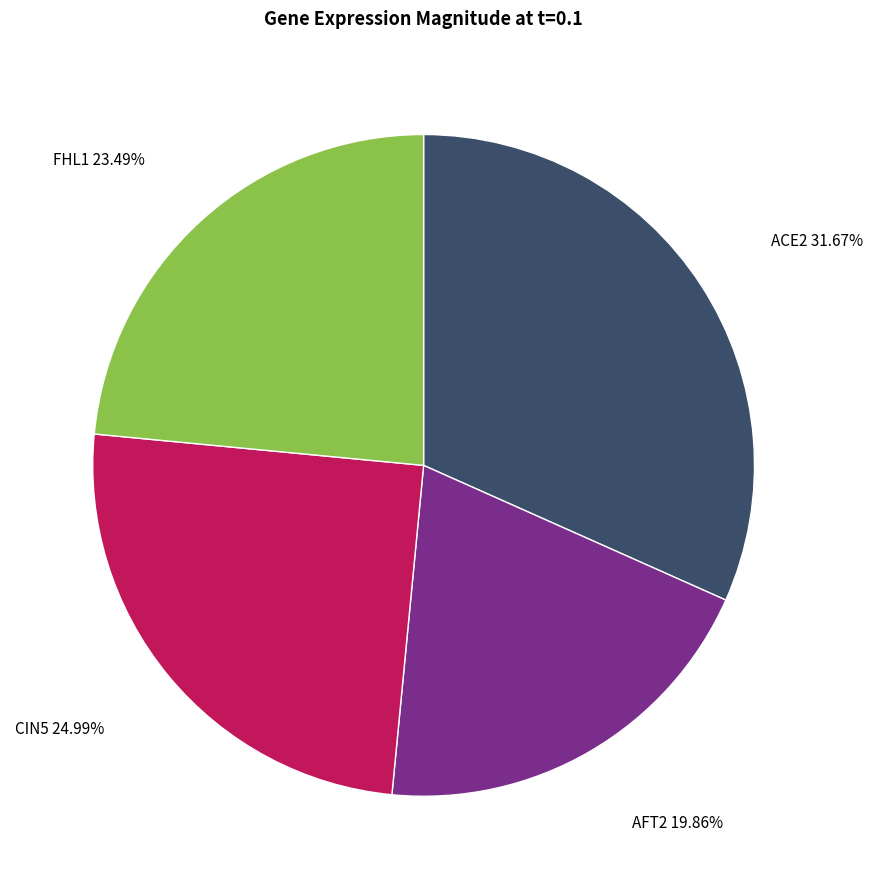

Does any single category account for the majority?

No